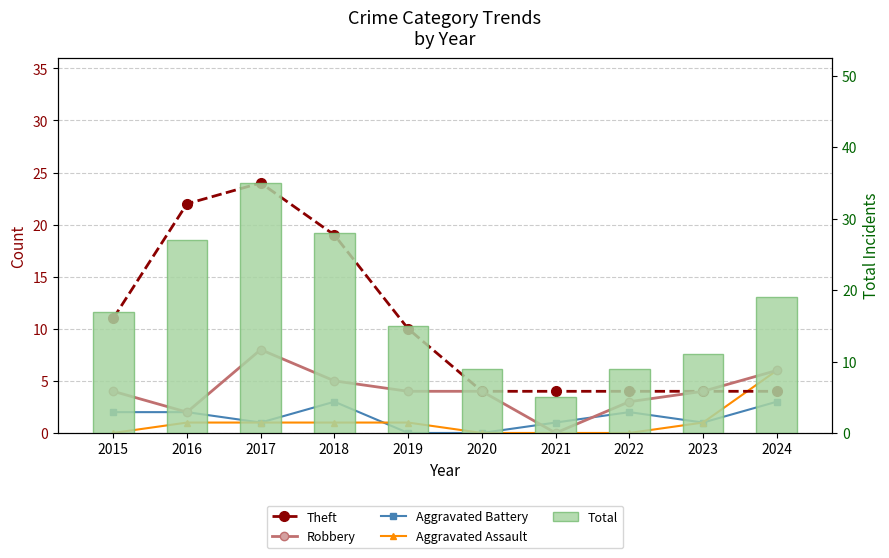

What is the average value of the Aggravated Assault series?

1